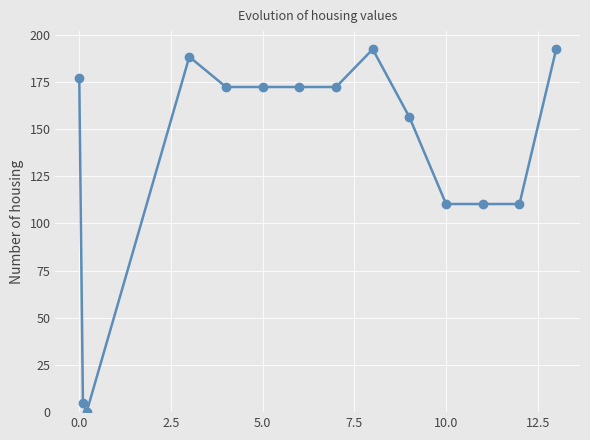

Reading left to right, what are all the values shown in this chart?

177.3	4.9	0.0	188.3	172.3	172.3	172.3	172.3	192.3	156.3	110.3	110.3	110.3	192.3